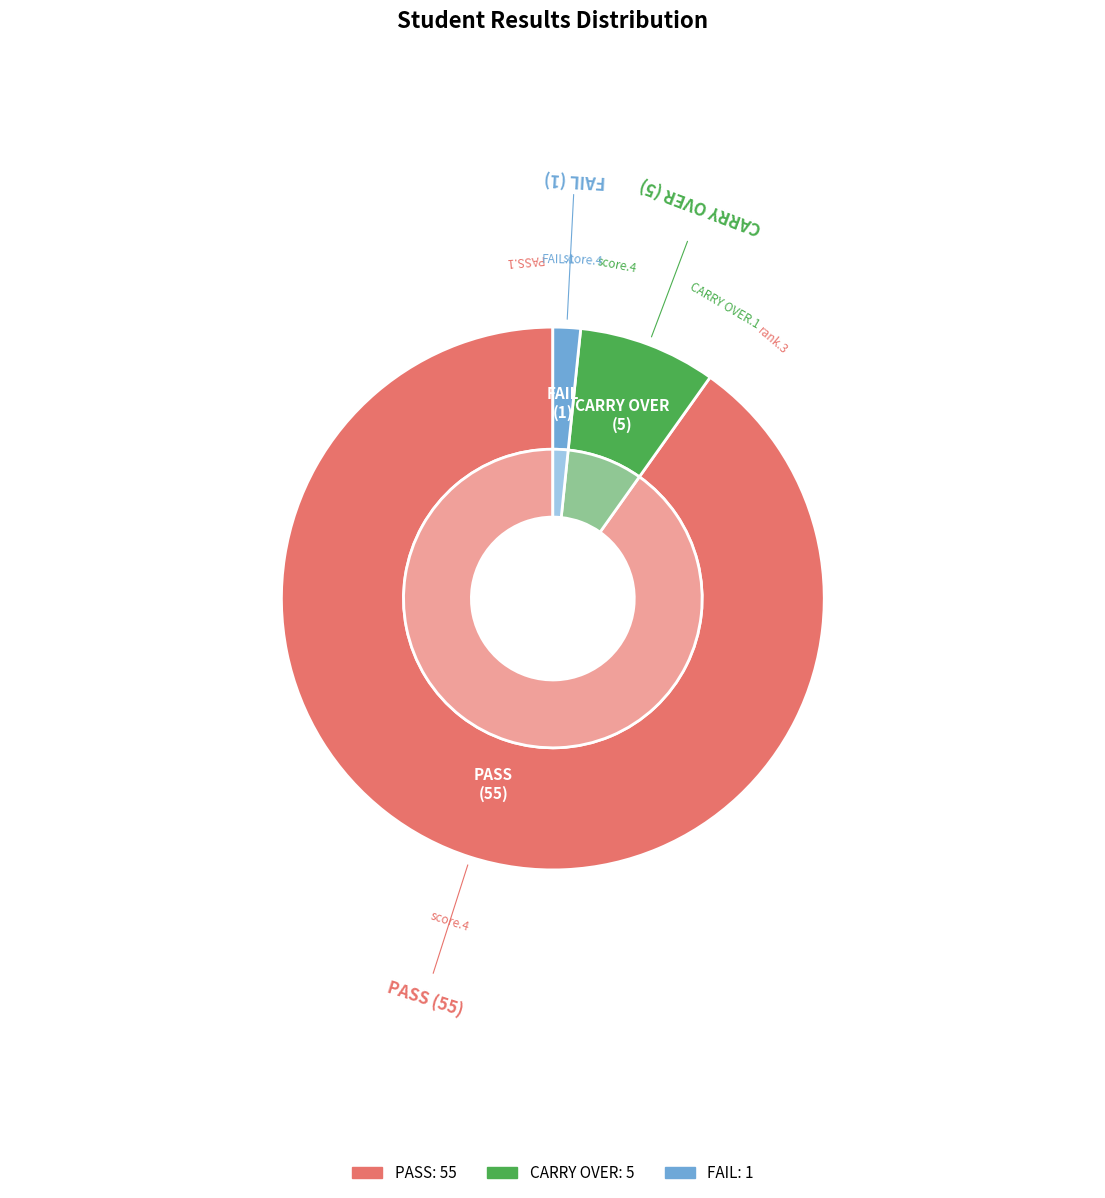

Which slice is the smallest?

FAIL